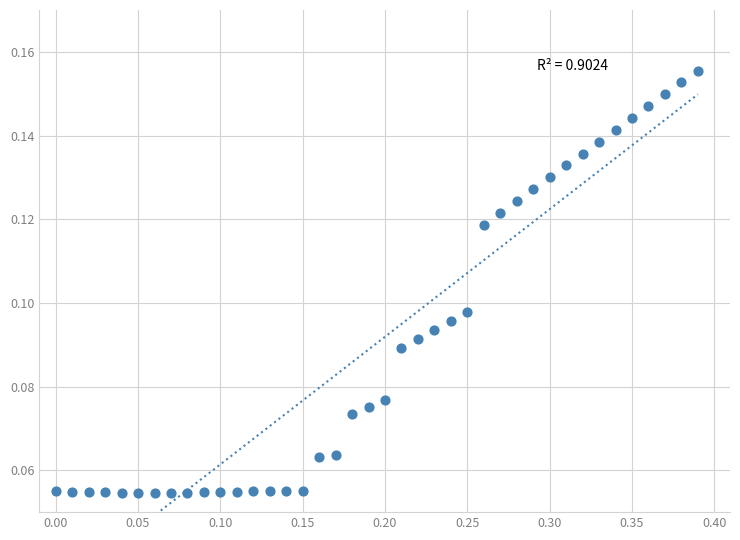

What is the range of X values (max minus min)?

0.4